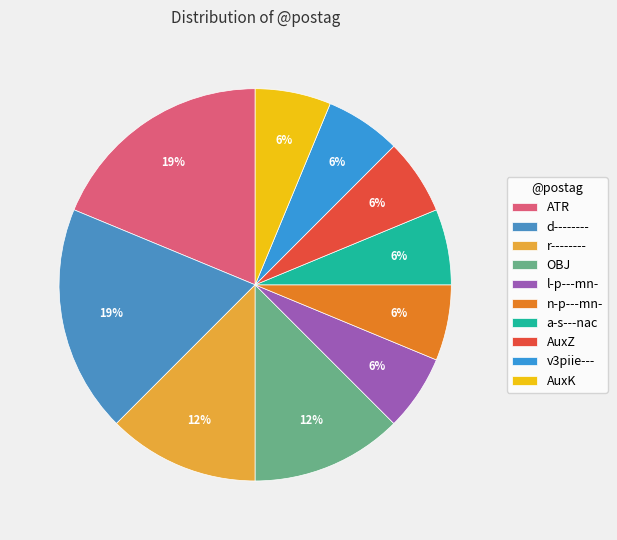

What is the change in value from d-------- to r--------?

-1